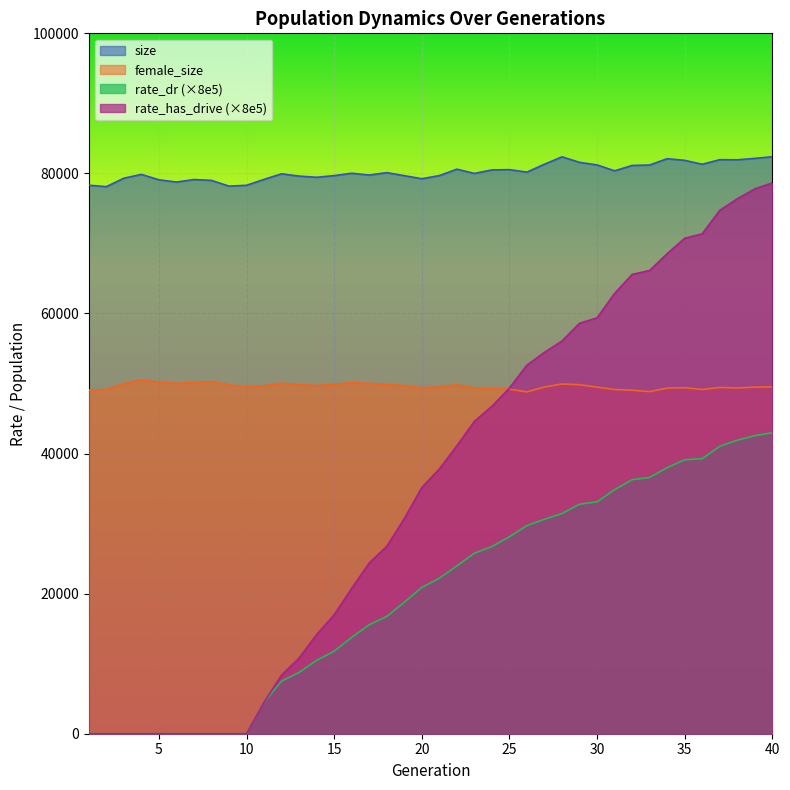

What is the total value across all series at 27?

215883.7